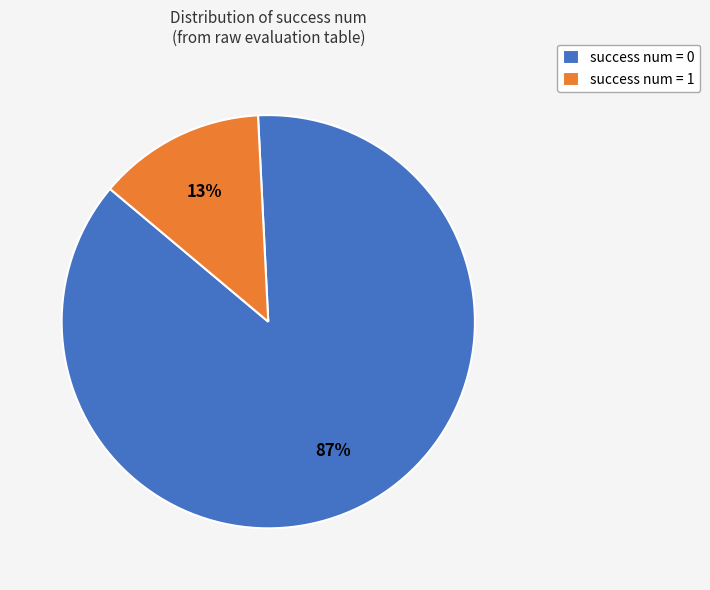

Is there any slice that represents more than half of the pie?

Yes